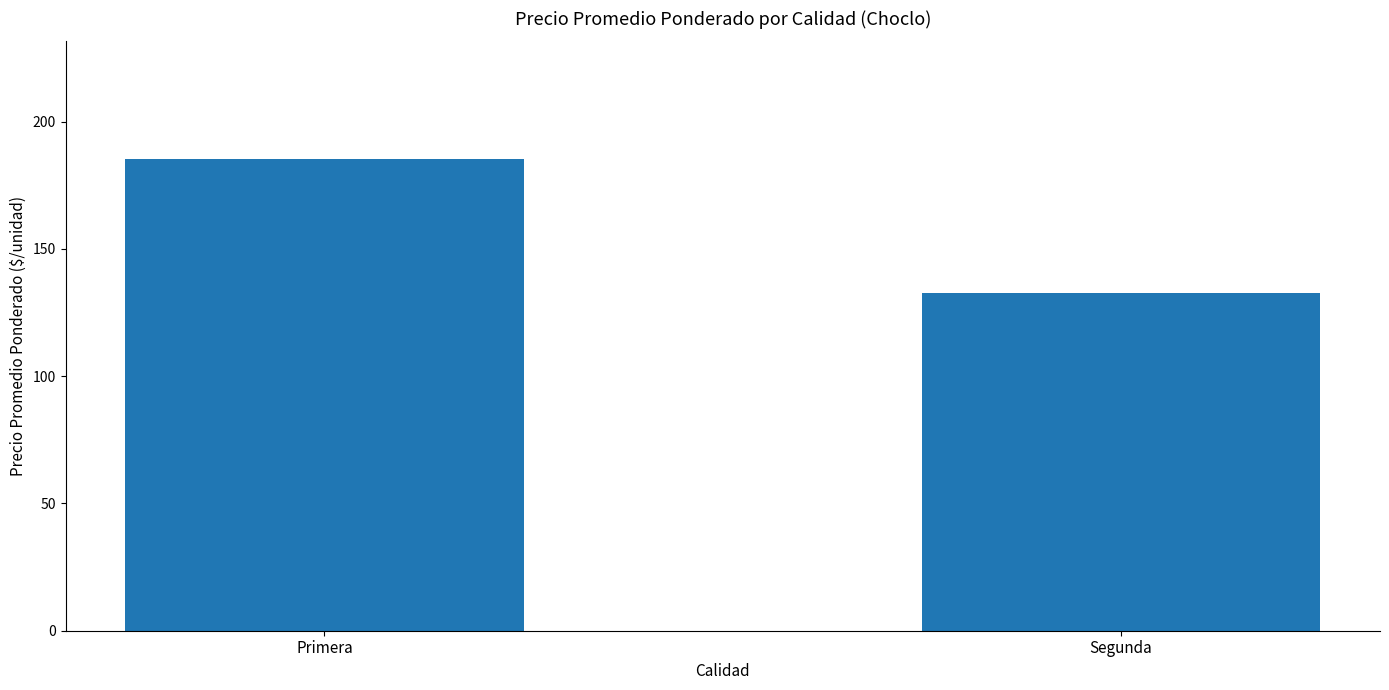

What is the label of the 1st bar from the right?

Segunda